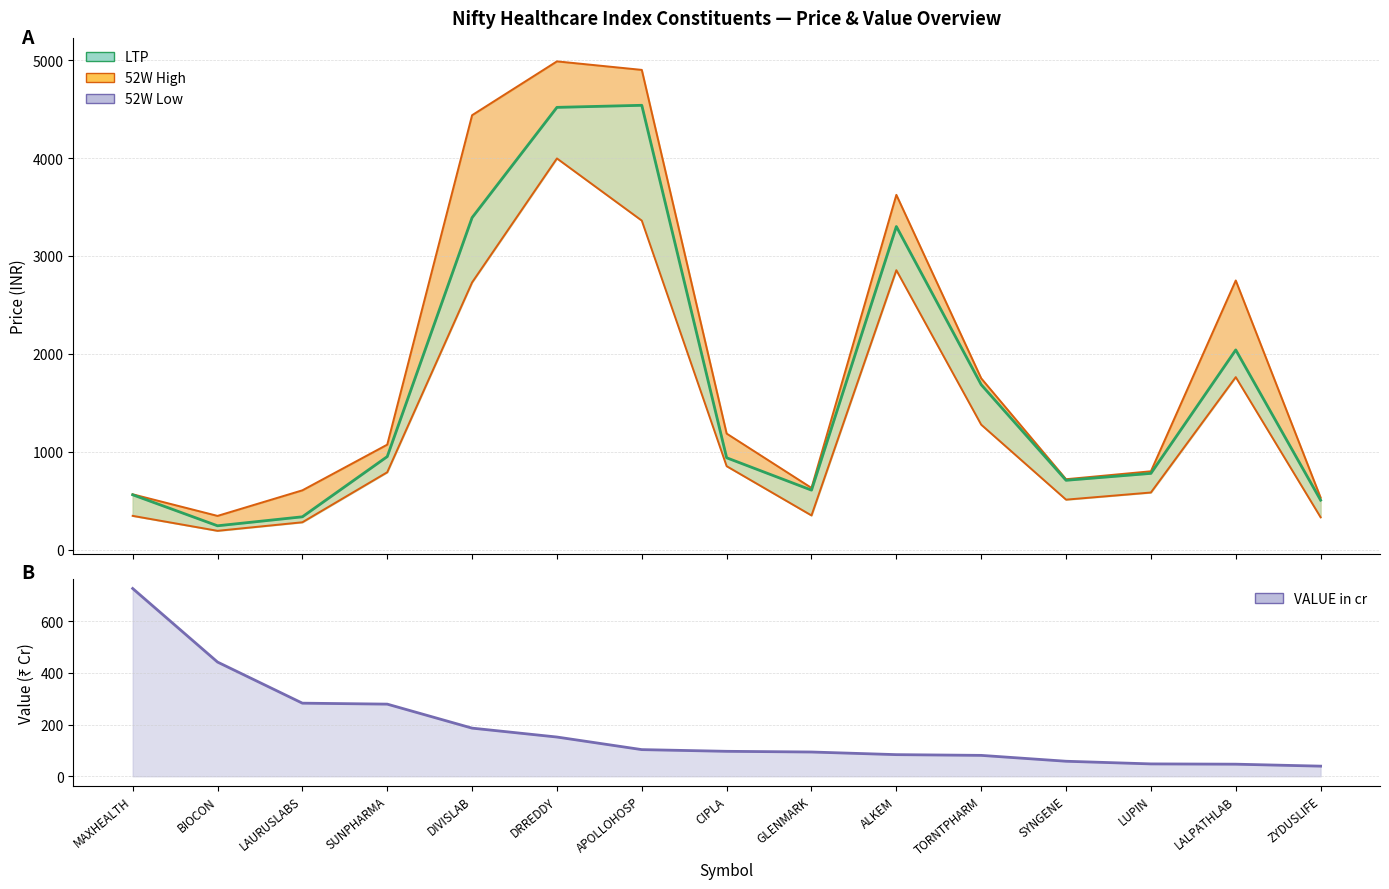

What is the sum of the VALUE in cr values at DRREDDY and LUPIN?

199.8